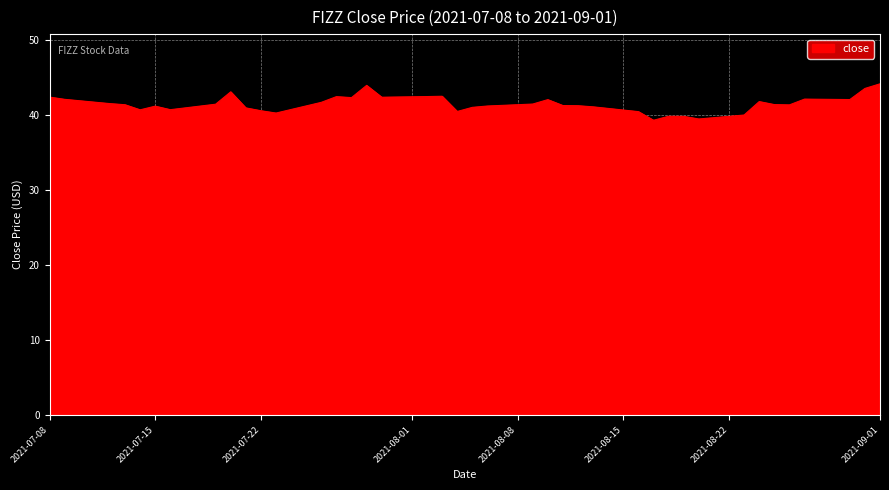

What is the difference between the maximum and minimum values?

4.9